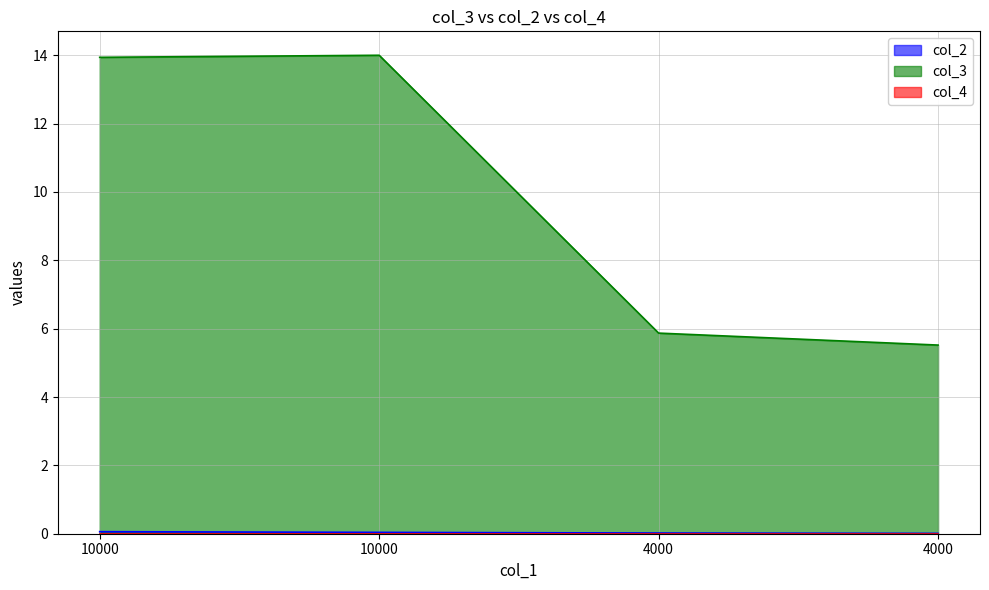

What is the maximum value for col_2?

0.1